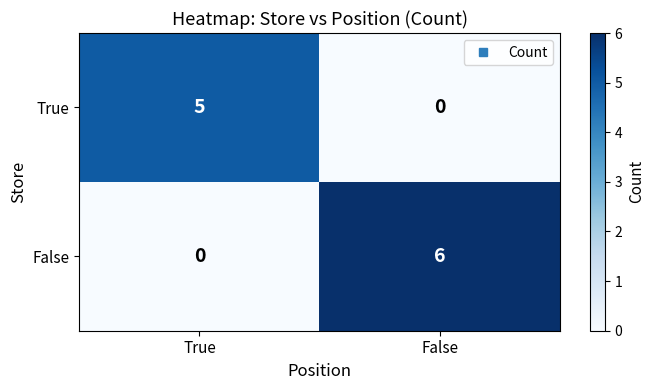

Read the True value at True.

5